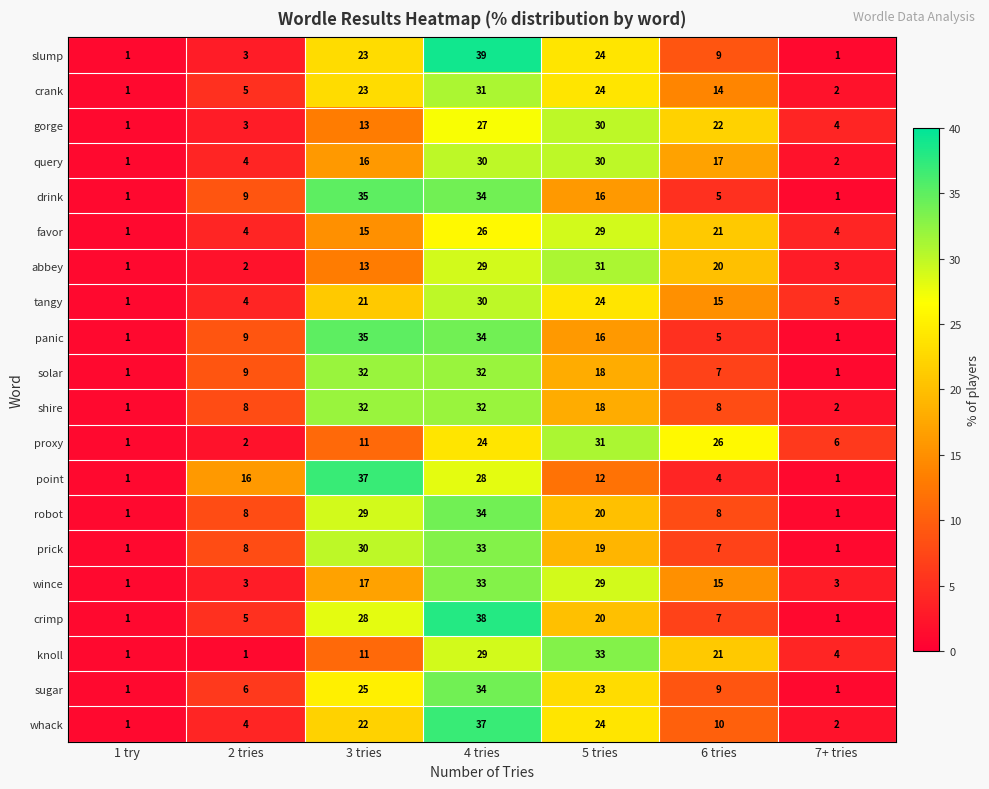

At which category is the sum across all series the highest?

4 tries